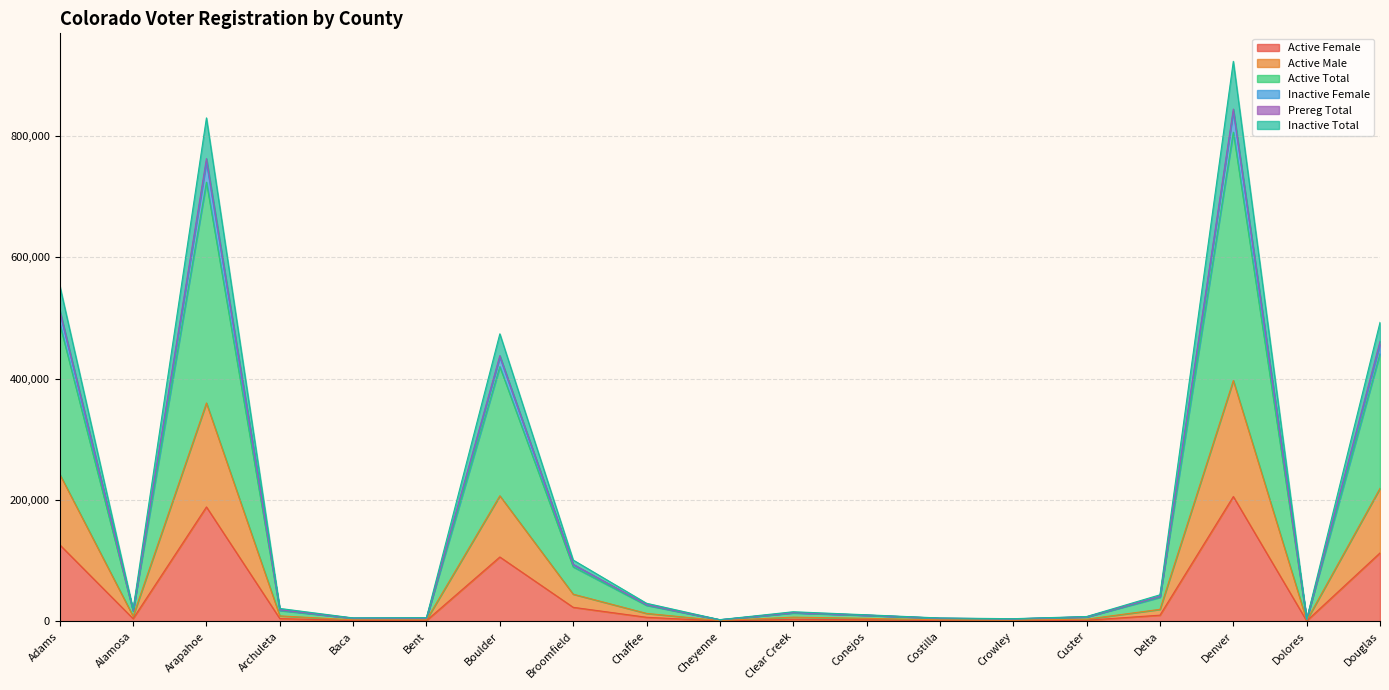

Is the value of Inactive Total at Alamosa greater than the value of Active Total at Broomfield?

No